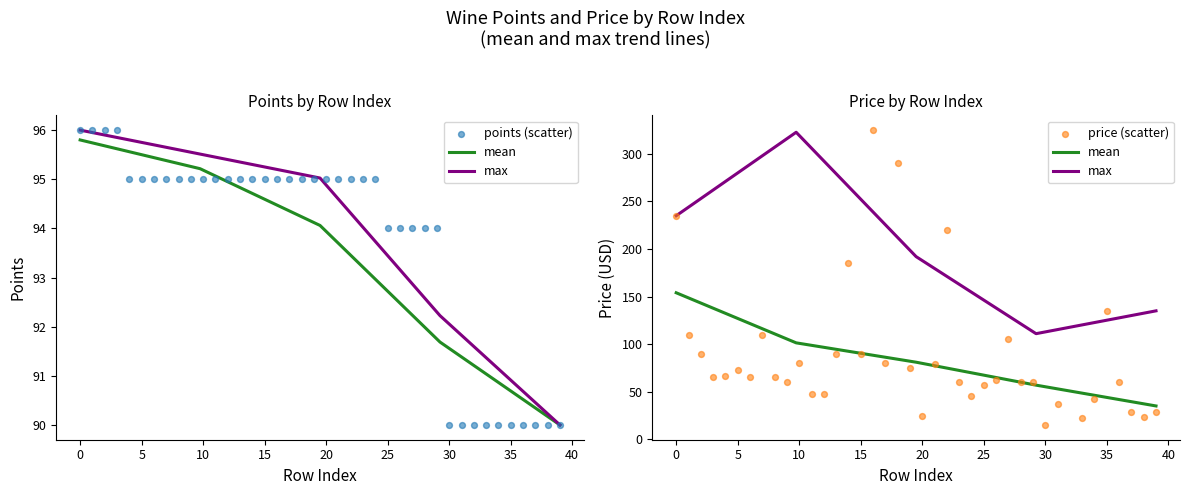

Between 24 and 3, which is larger?

3